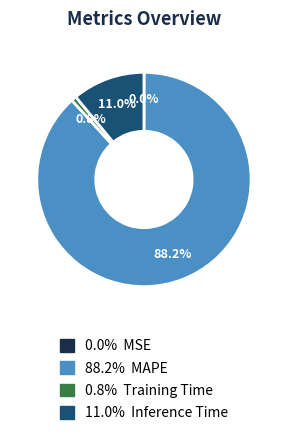

Is there any slice that represents more than half of the pie?

Yes